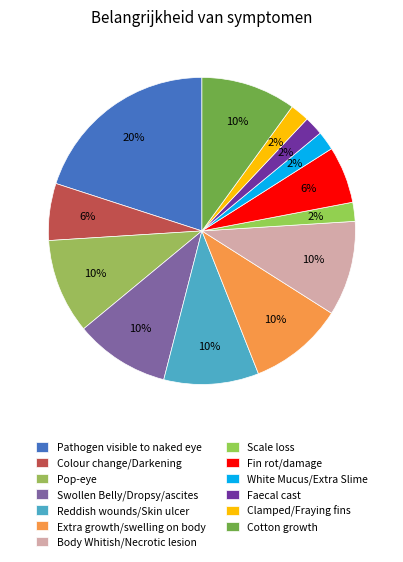

Is Pathogen visible to naked eye the majority of the pie?

No